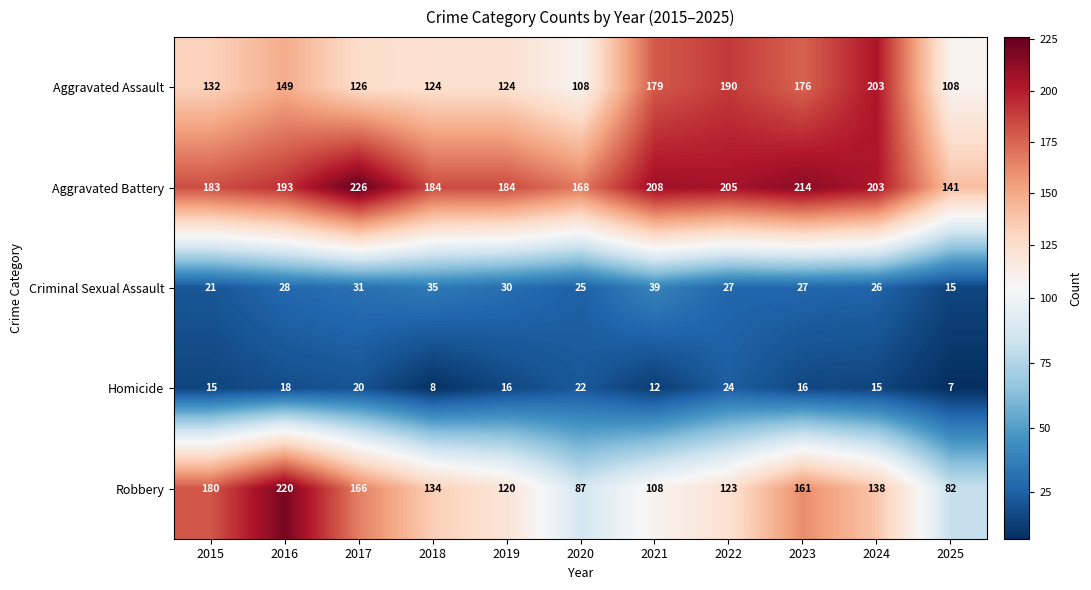

Which label corresponds to the smallest value in the chart?

2025